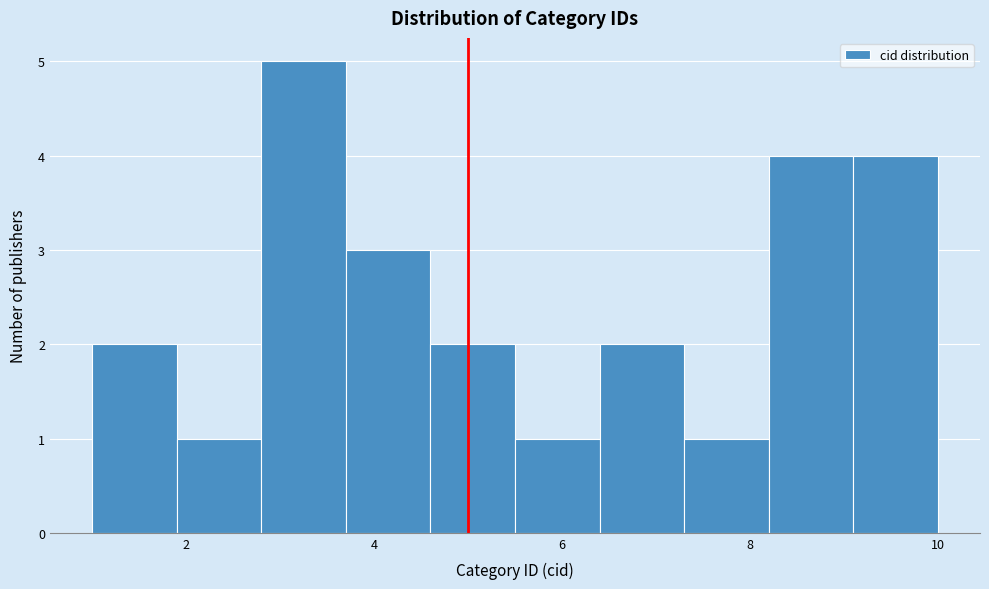

Reading left to right, transcribe this chart: for each bar, give the range it covers on the x-axis and its height. Neither the bar edges nor the heights are printed on the chart, so give them approximately, as read against the axes.

1.0 to 1.9: 2
1.9 to 2.8: 1
2.8 to 3.7: 5
3.7 to 4.6: 3
4.6 to 5.5: 2
5.5 to 6.4: 1
6.4 to 7.3: 2
7.3 to 8.2: 1
8.2 to 9.1: 4
9.1 to 10.0: 4